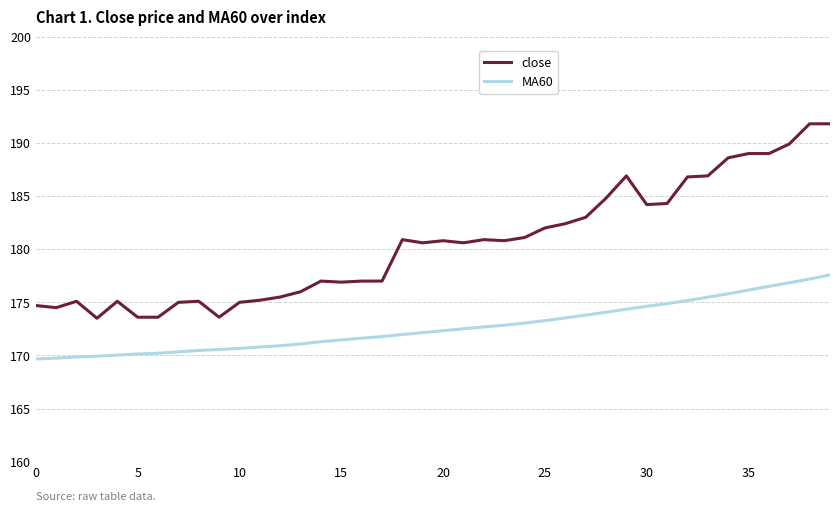

Rank the series by their average value, from lowest to highest.

MA60, close